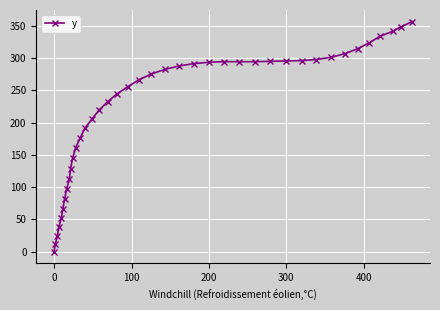

What is the difference between the second highest and second lowest values?

335.9